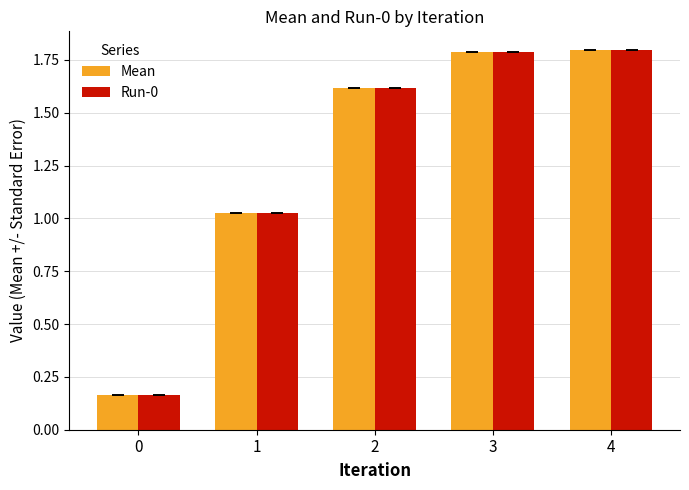

Is the value of Run-0 at 2 greater than the value of Mean at 4?

No